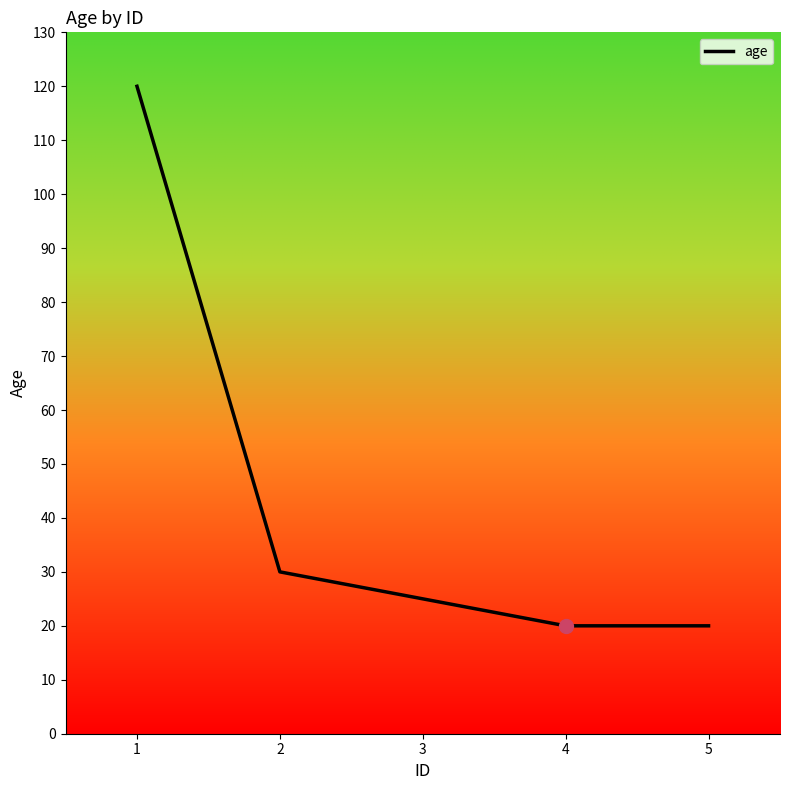

What is the difference between the maximum and minimum values?

100